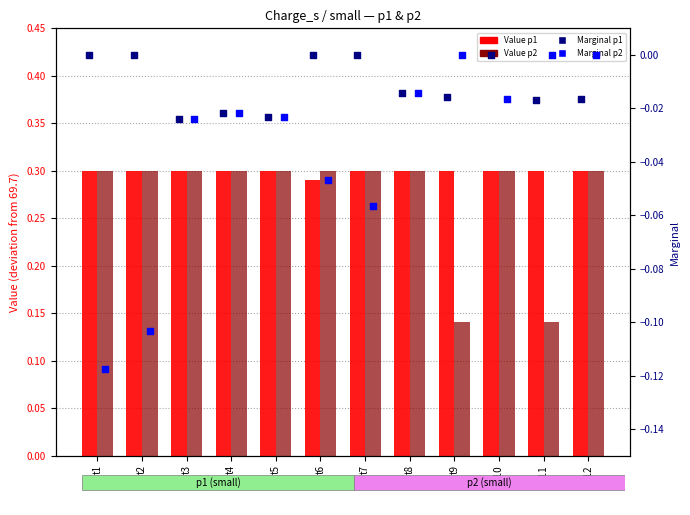

Which series reaches the maximum Y coordinate?

Value p1